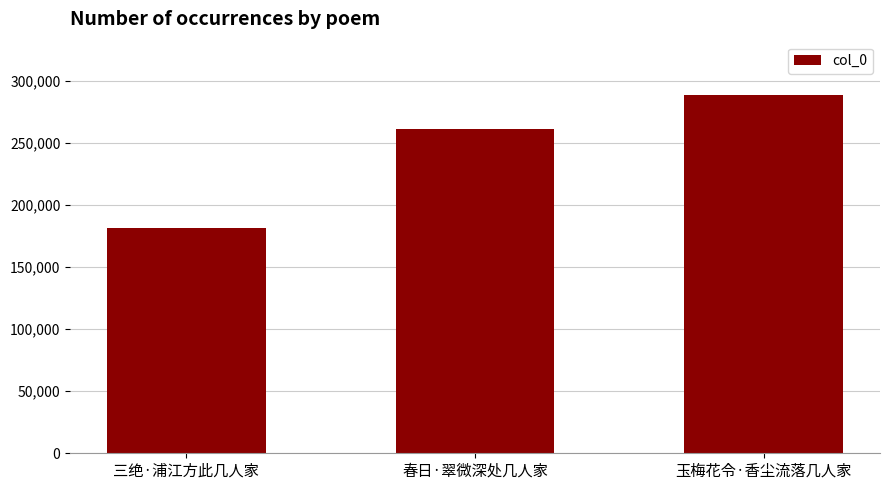

Rank the categories by value from lowest to highest.

三绝·浦江方此几人家, 春日·翠微深处几人家, 玉梅花令·香尘流落几人家